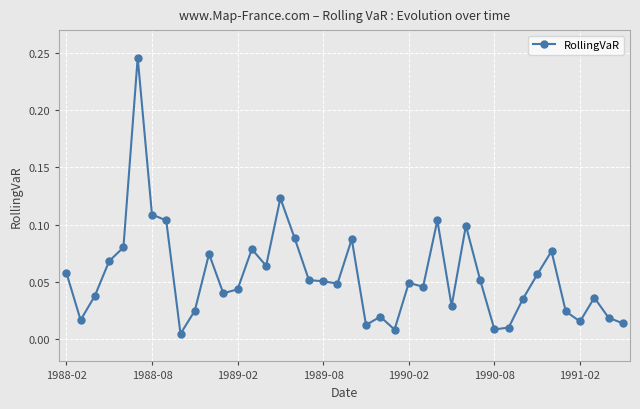

True or false: there are more than 1 points higher than both neighbors.

True